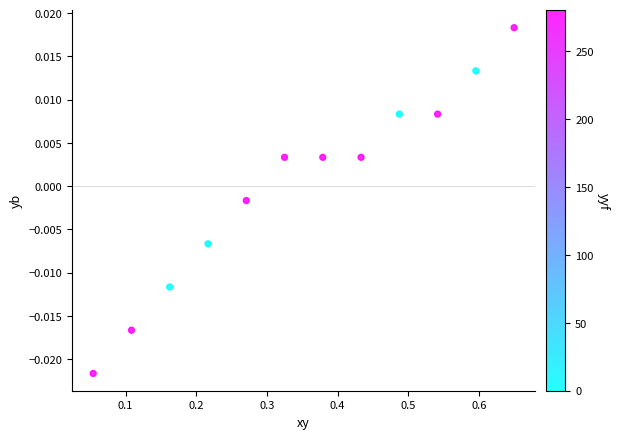

What is the range of X values (max minus min)?

0.6